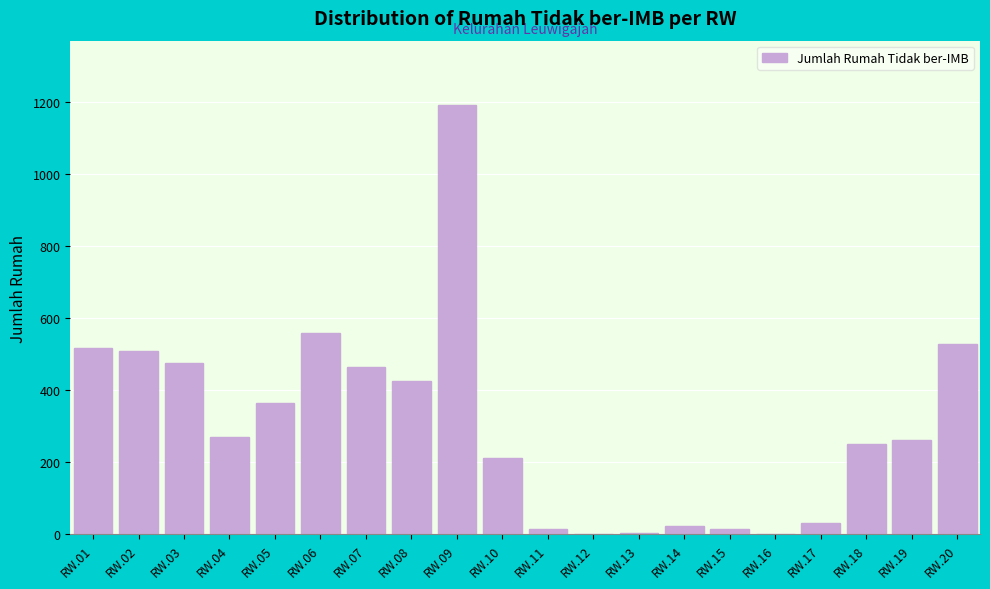

The value at RW.16 is 0. True or false?

True